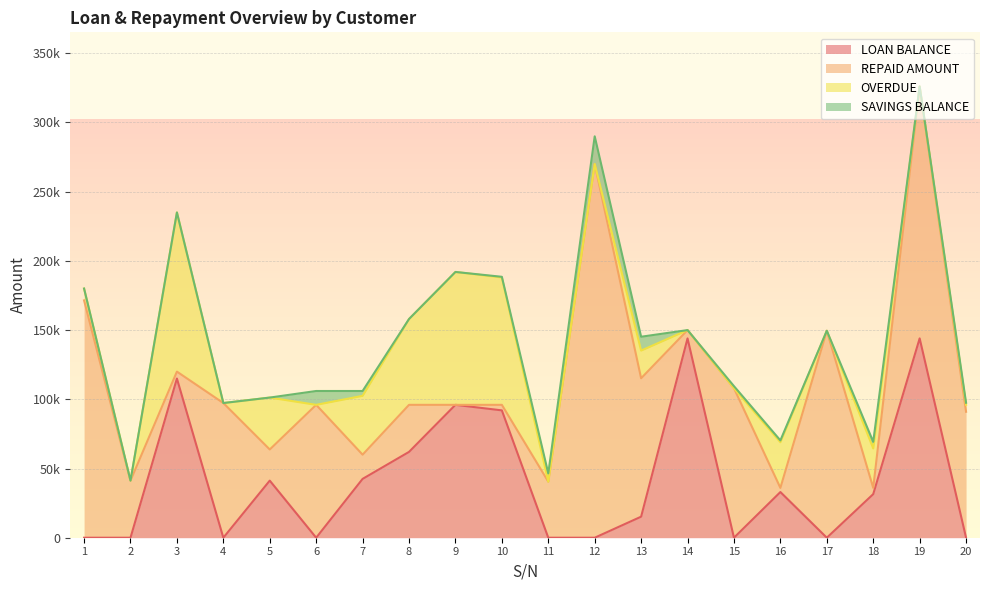

What are all the series names shown in the legend?

LOAN BALANCE, REPAID AMOUNT, OVERDUE, SAVINGS BALANCE